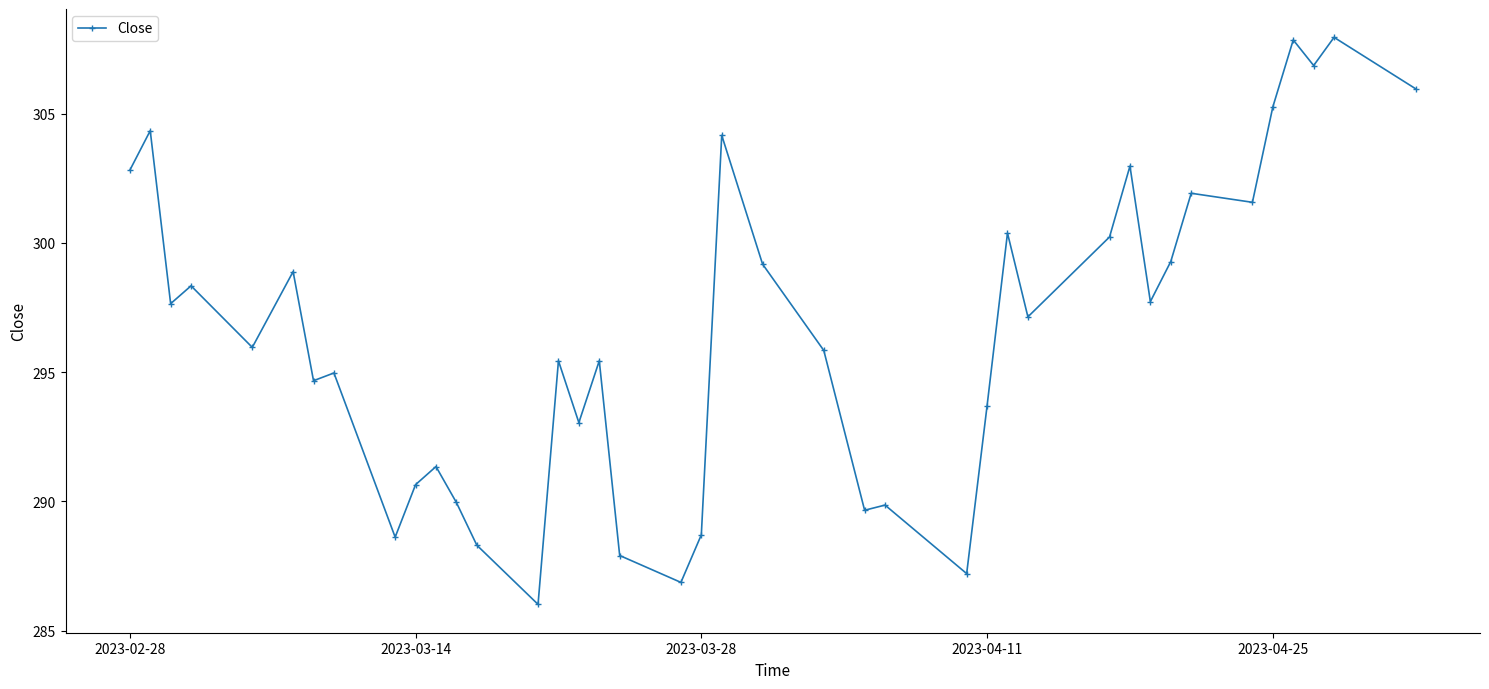

What is the difference between the maximum and minimum values?

21.9